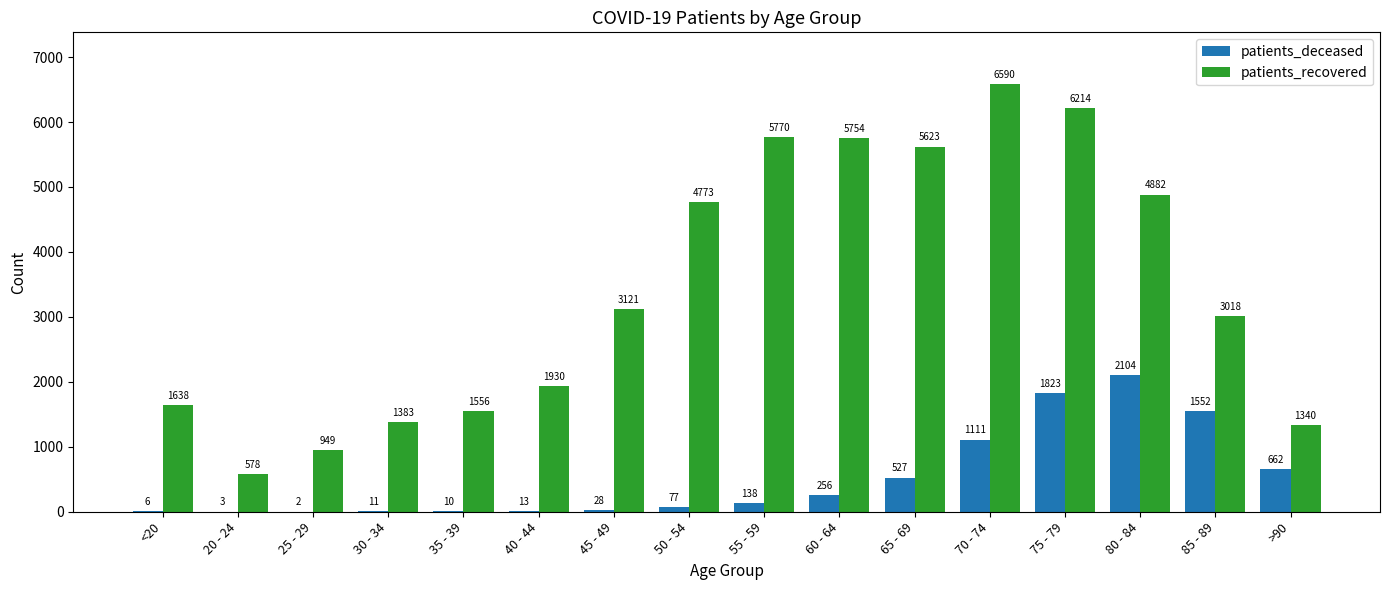

At which category does the chart reach its peak across all series?

70 - 74